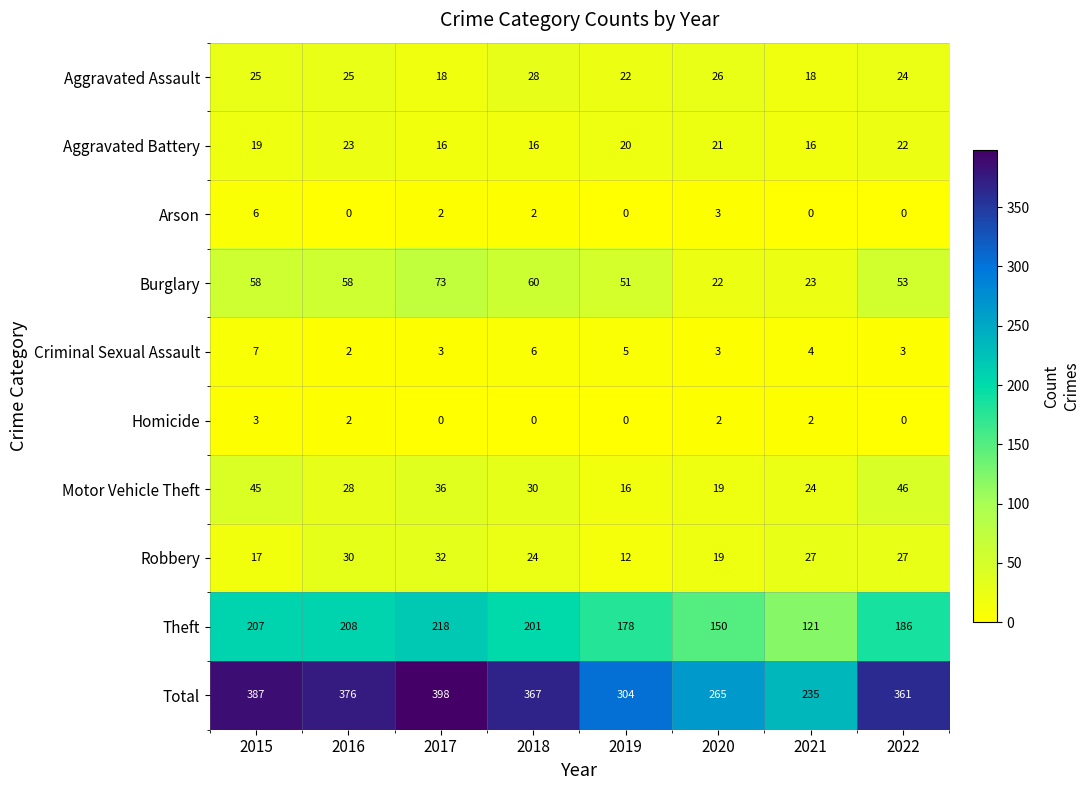

At which label does Theft first exceed 201?

2015